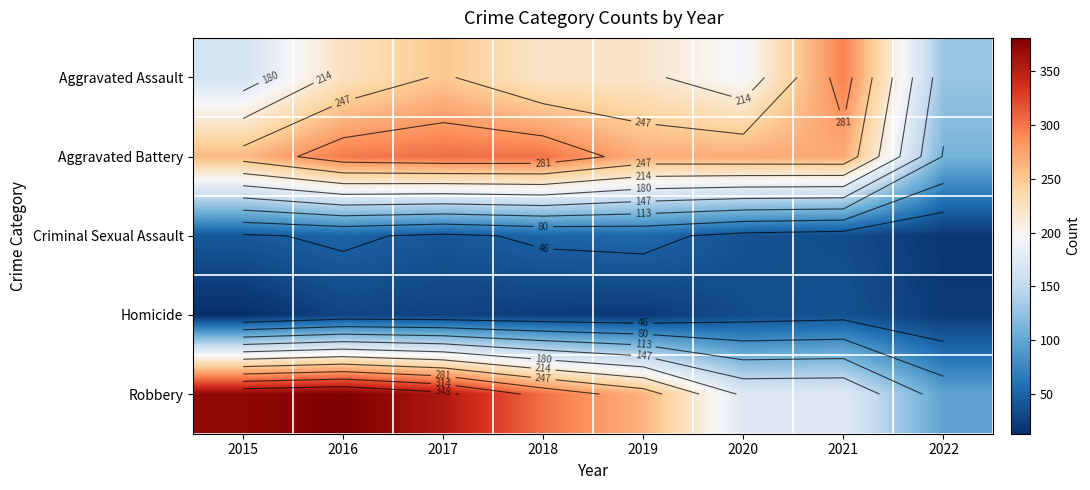

At which label does Aggravated Battery first exceed 270?

2016